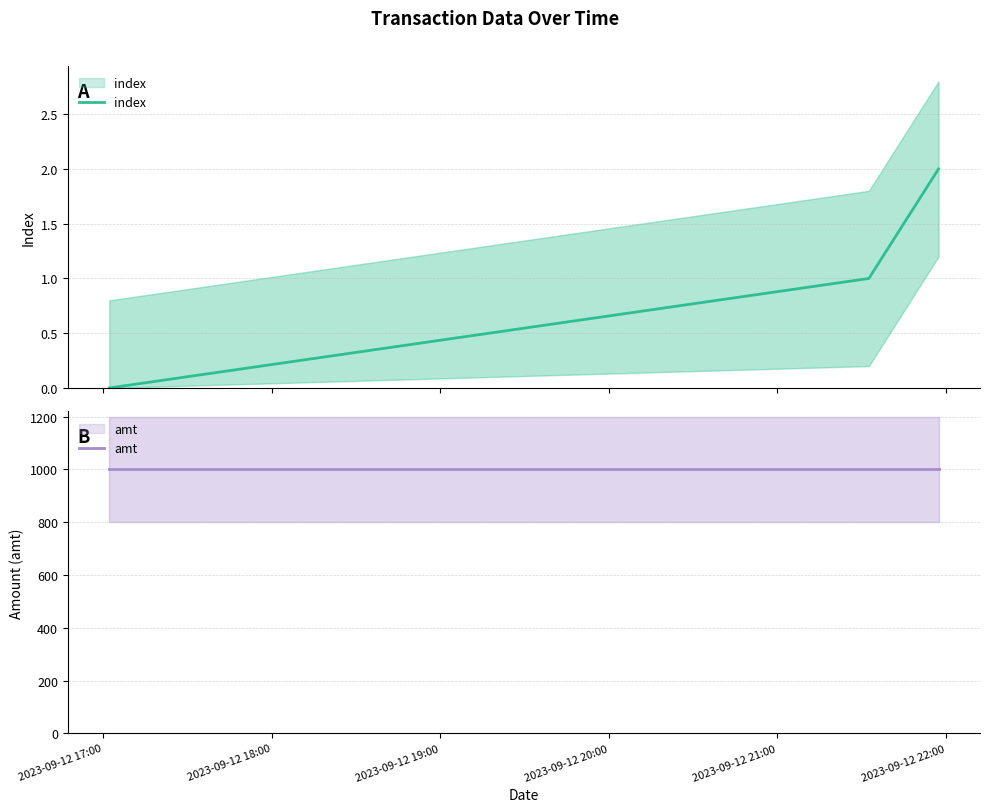

List the series in order of their overall mean, lowest first.

index, amt